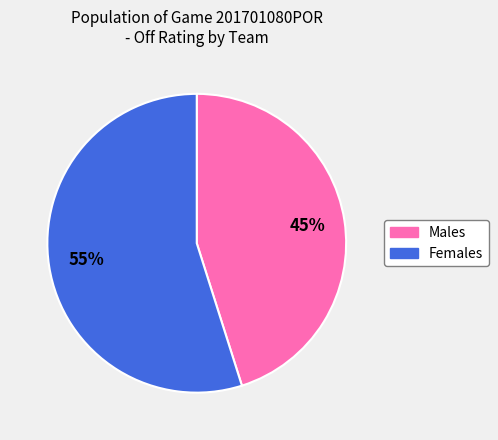

To the nearest percent, what is the average slice percentage?

50%